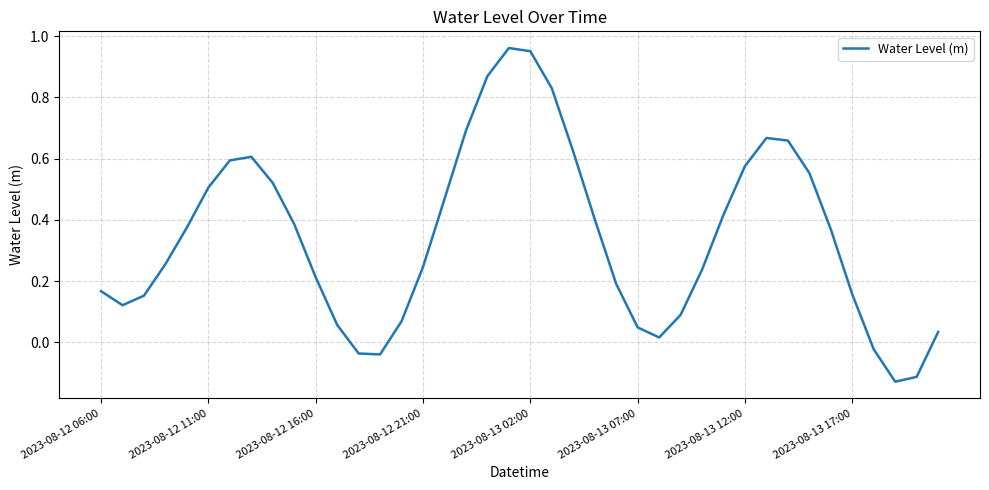

What is the sum of all values?

13.7